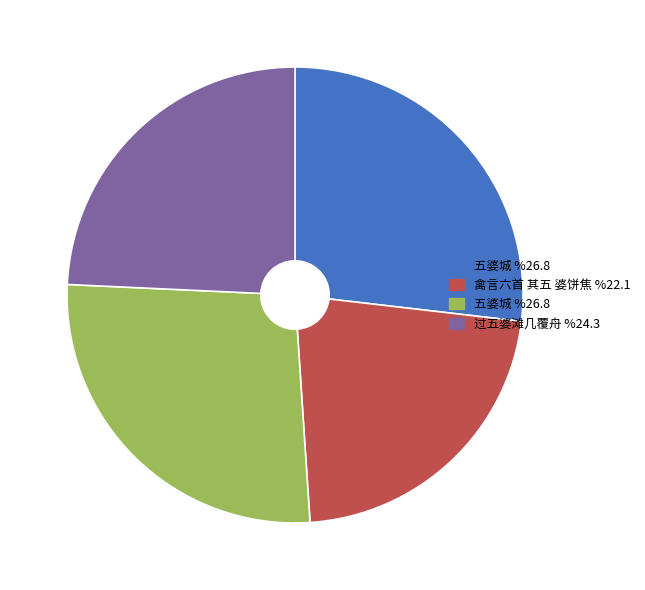

How many segments does this pie chart have?

4